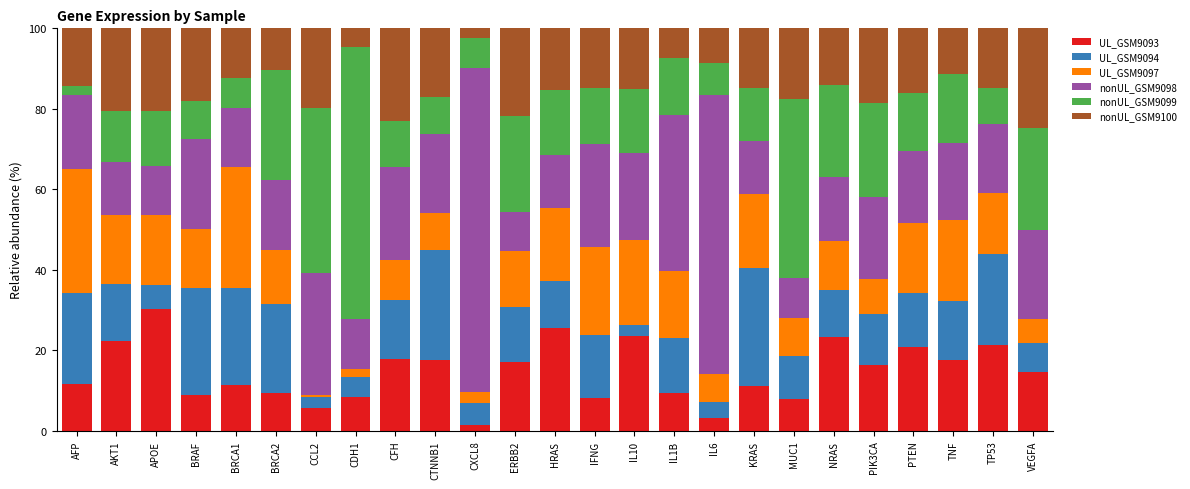

What is the sum of the UL_GSM9093 values at IFNG and TNF?

25.8